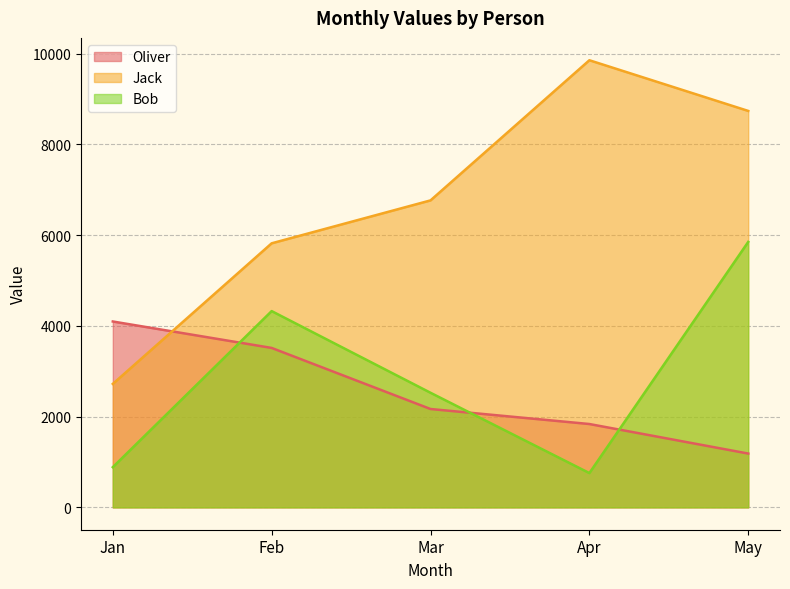

True or false: Bob and Jack intersect in this chart.

False